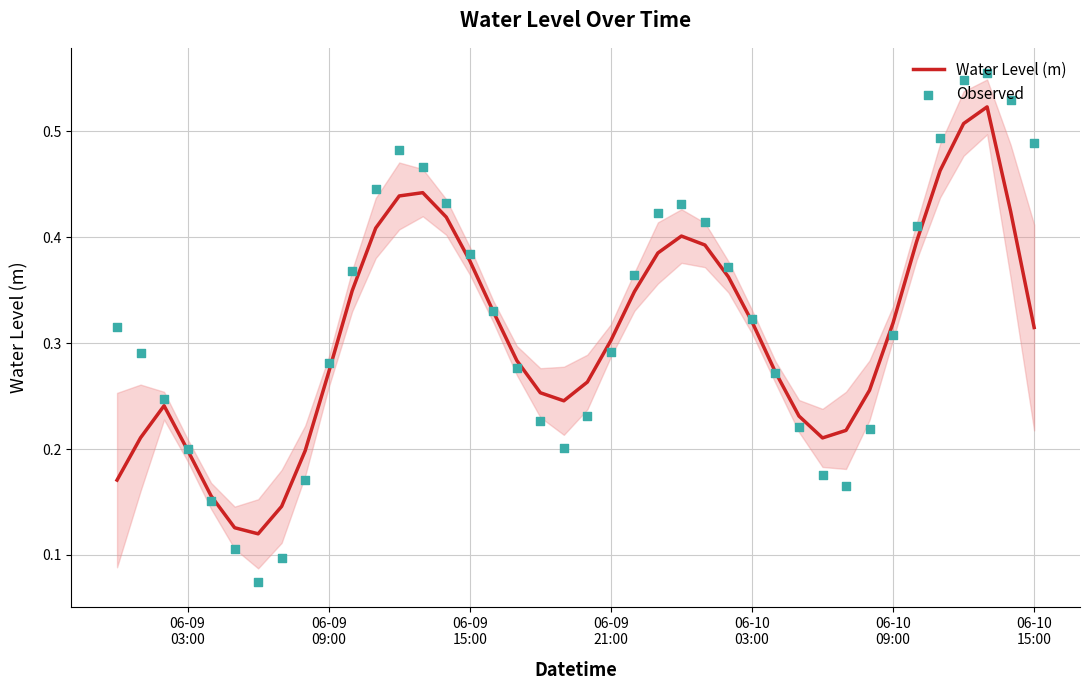

Which series contains the lowest Y value?

Observed